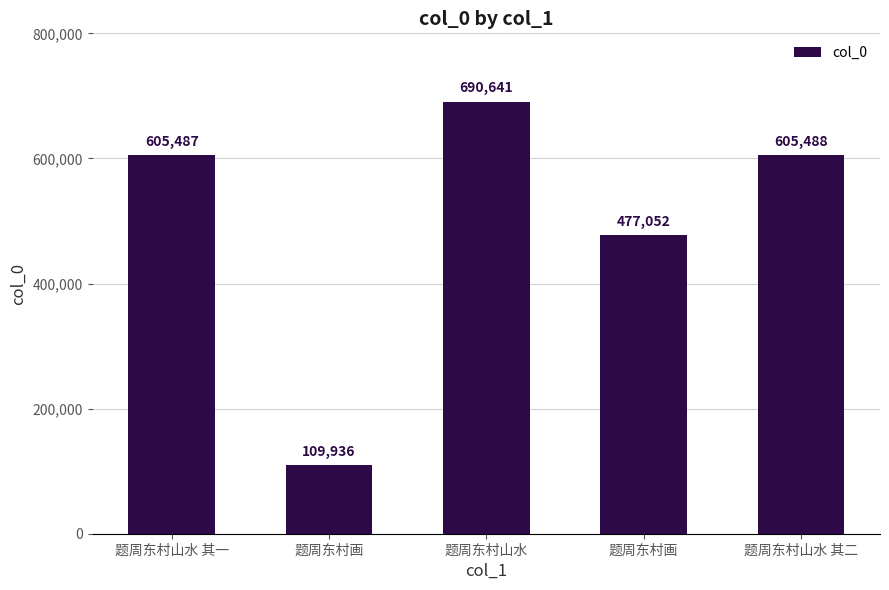

What is the label of the 4th bar from the right?

题周东村画